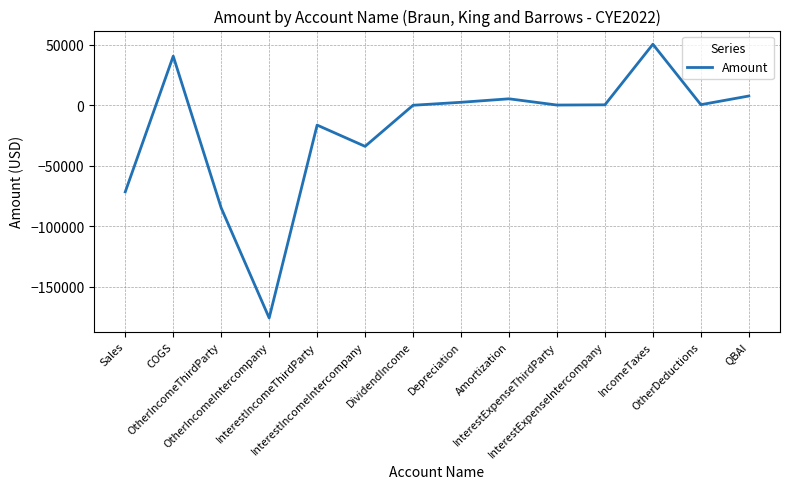

At which label is the value closest to -62704?

Sales